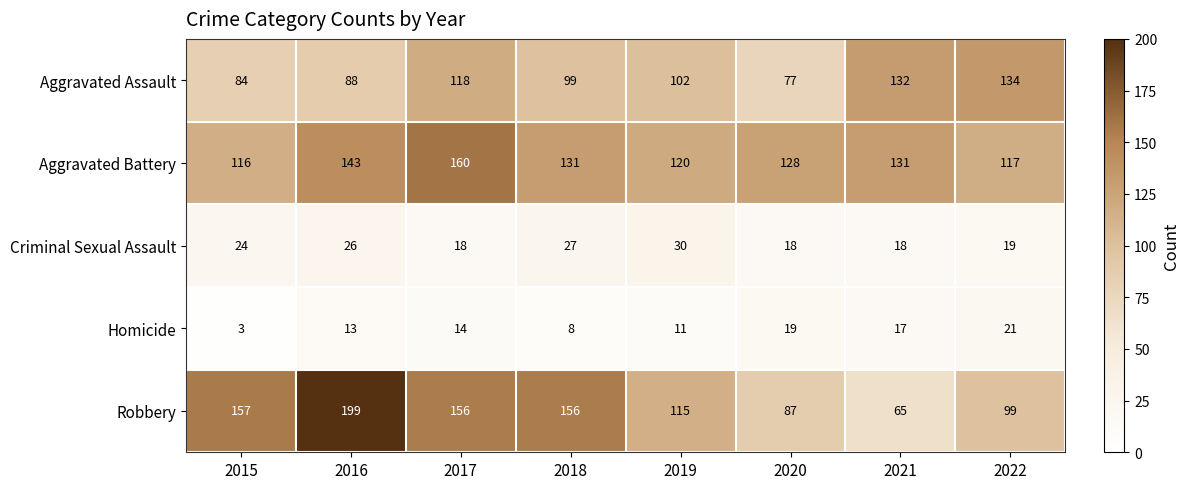

How many distinct data groups are displayed?

5